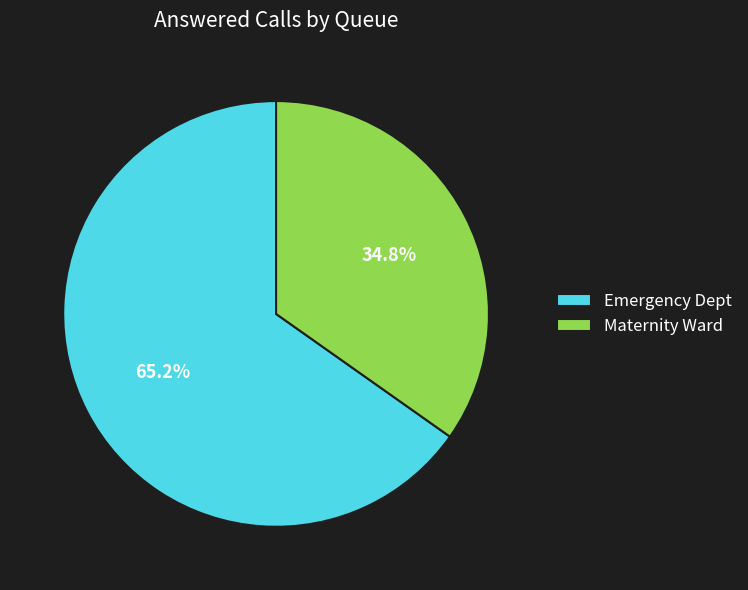

Which has a higher value, Emergency Dept or Maternity Ward?

Emergency Dept